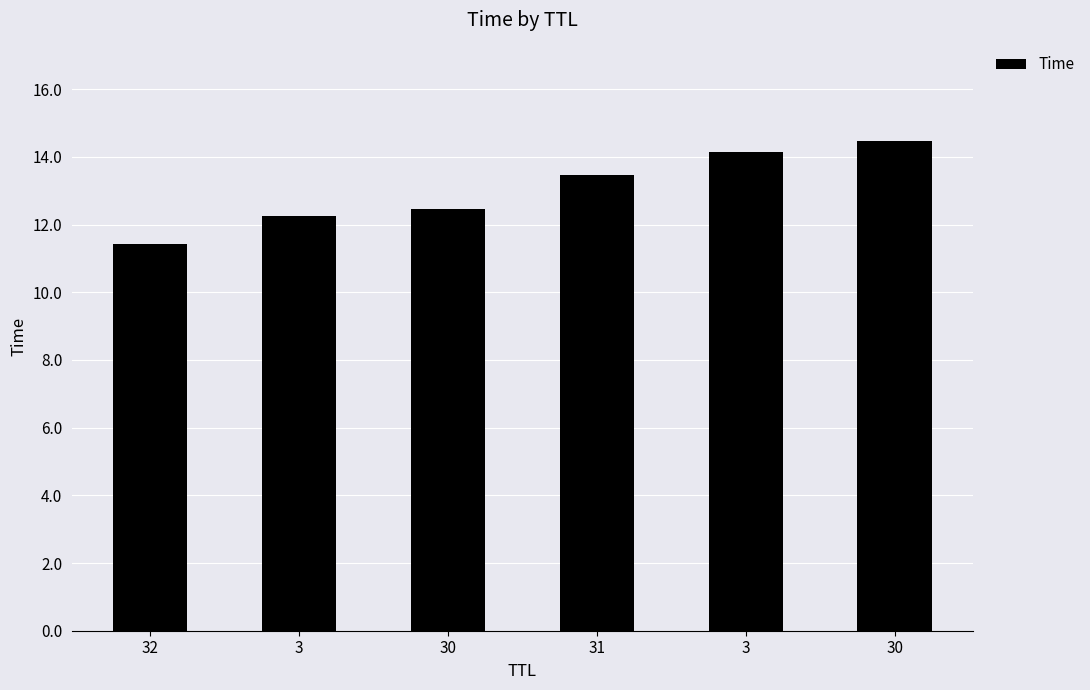

What is the sum of the values at 32 and 30?

25.9